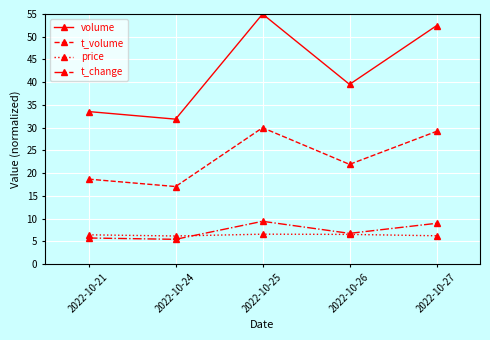

What are all the series names shown in the legend?

volume, t_volume, price, t_change